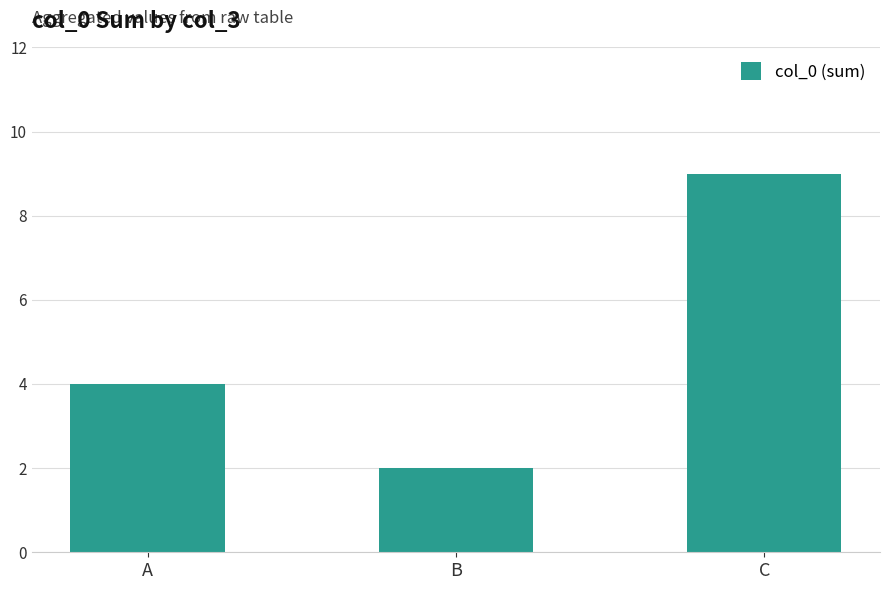

What is the average value?

5